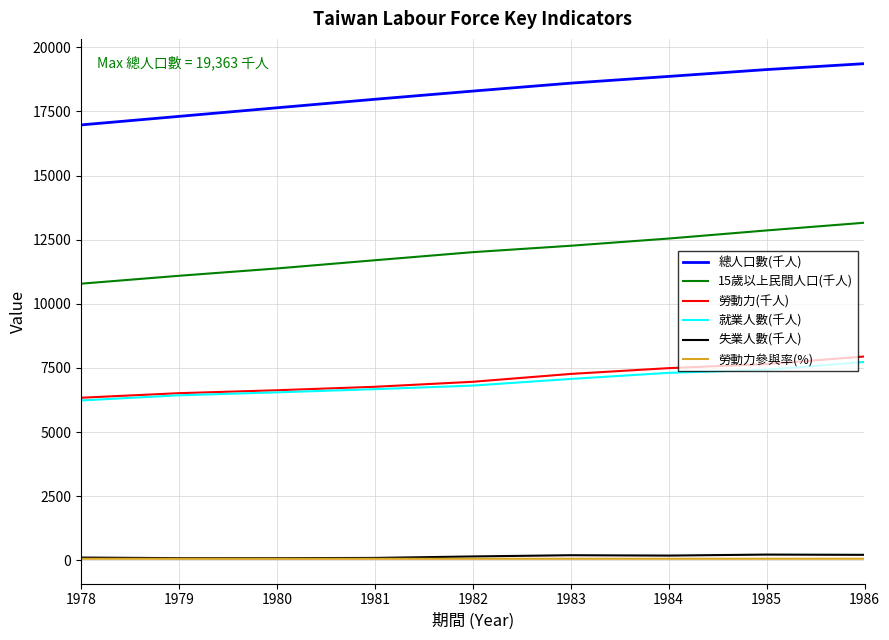

Is the value of 勞動力(千人) at 1983 greater than the value of 勞動力參與率(%) at 1983?

Yes